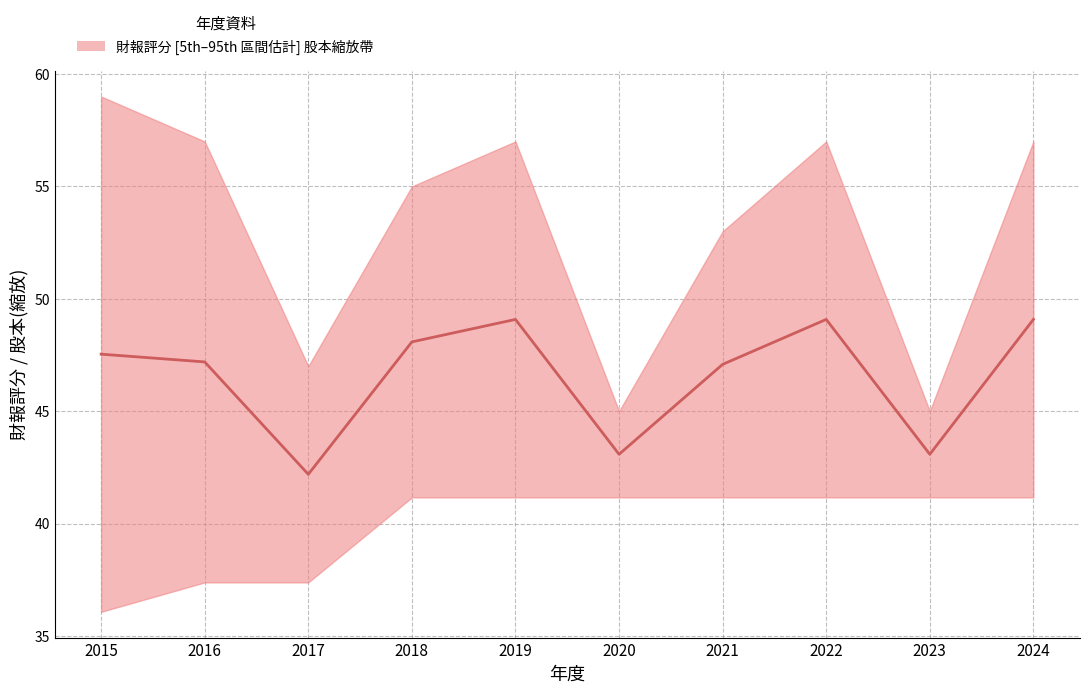

Reading left to right, extract all data points from this chart.

2015=47.5	2016=47.2	2017=42.2	2018=48.1	2019=49.1	2020=43.1	2021=47.1	2022=49.1	2023=43.1	2024=49.1